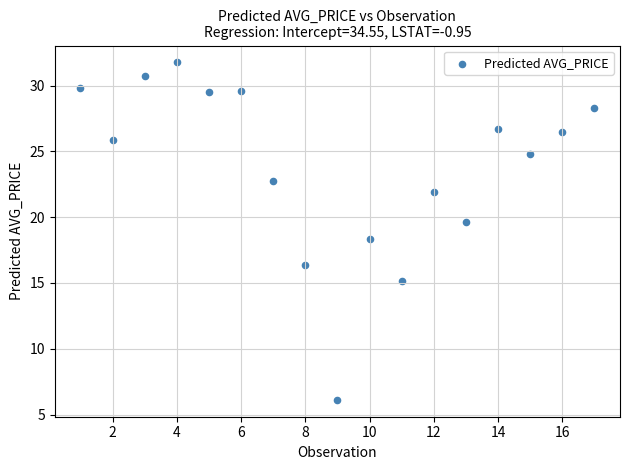

What Y value in the scatter plot is closest to 18?

18.3